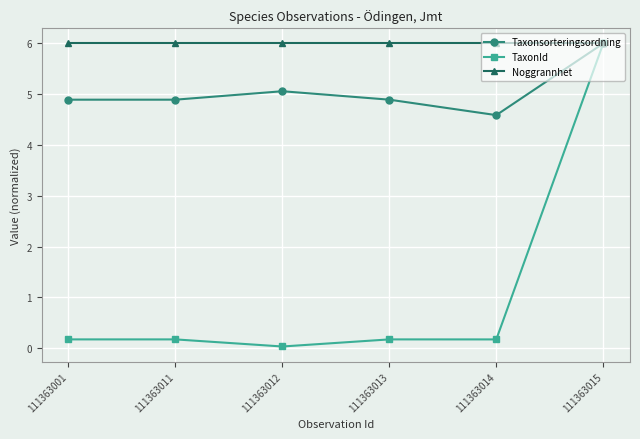

What is the average value of the TaxonId series?

1.1